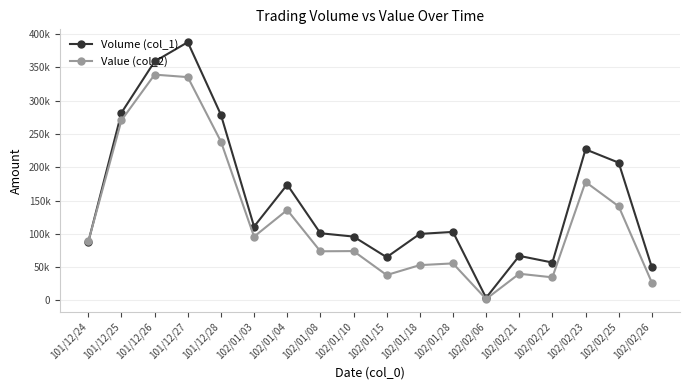

At which category does the chart reach its minimum across all series?

102/02/06